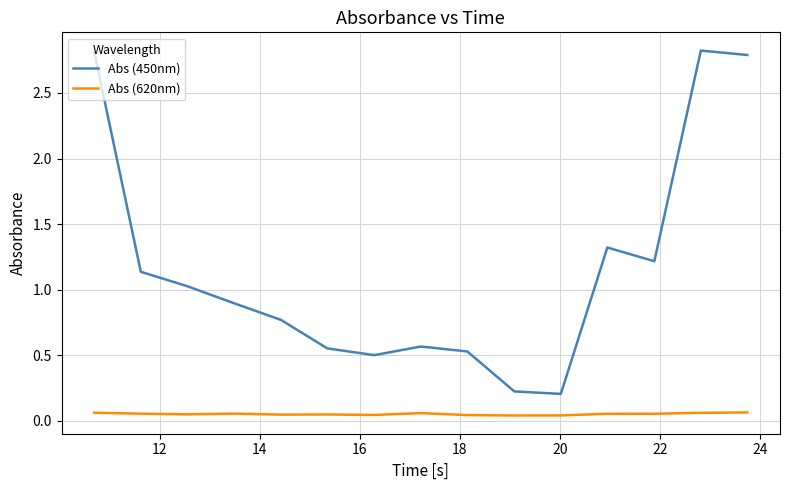

In Abs (450nm), how many points are lower than both neighbors (excluding endpoints)?

3